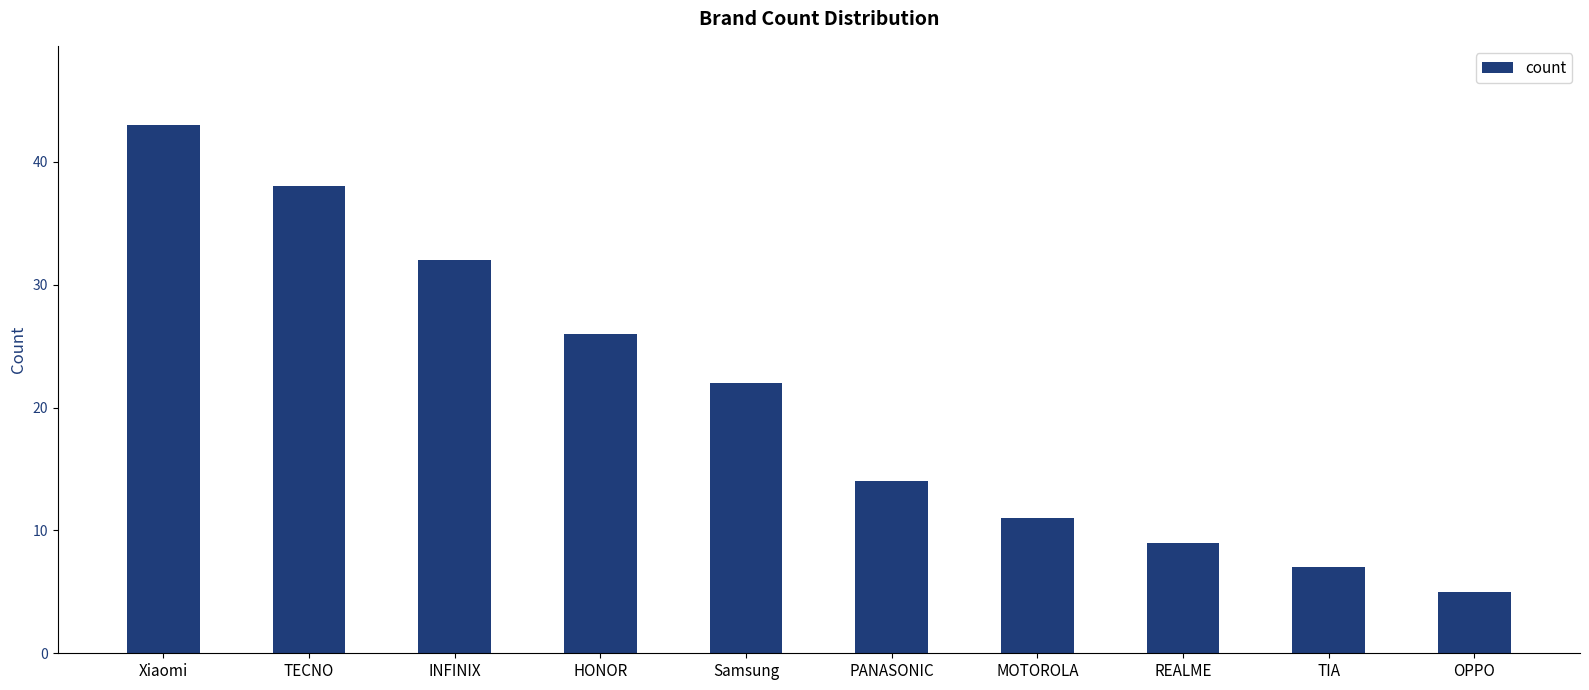

List the labels in order of value, smallest first.

OPPO, TIA, REALME, MOTOROLA, PANASONIC, Samsung, HONOR, INFINIX, TECNO, Xiaomi